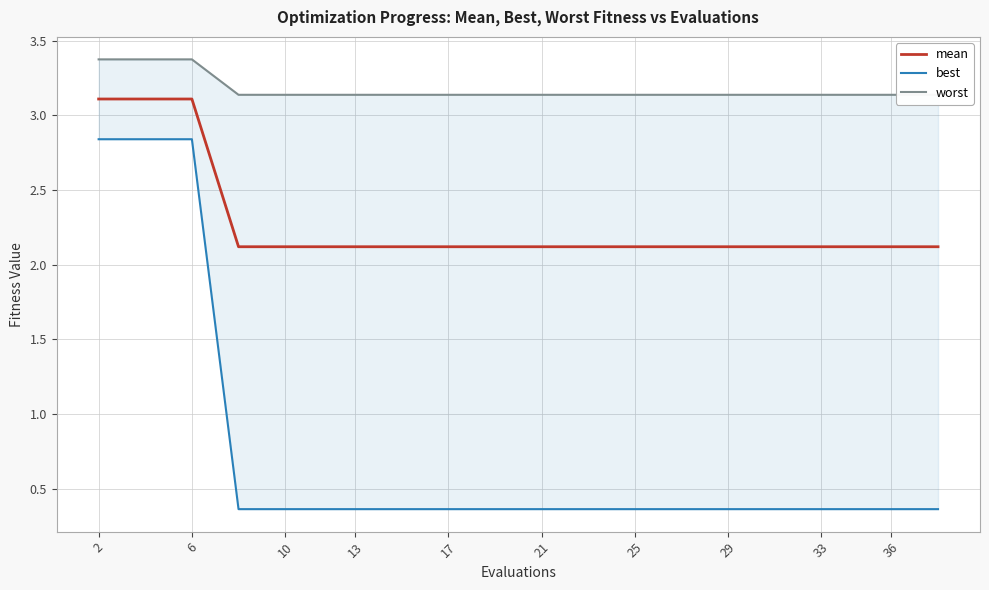

True or false: worst and mean intersect in this chart.

False